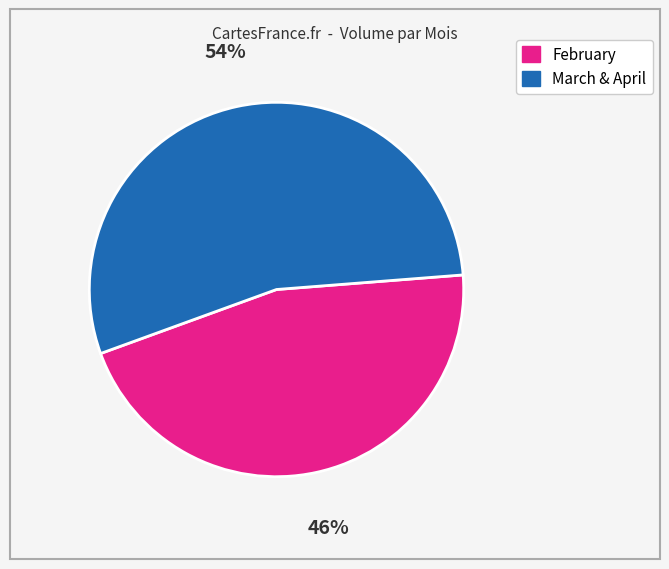

To the nearest percent, what is the average slice percentage?

50%